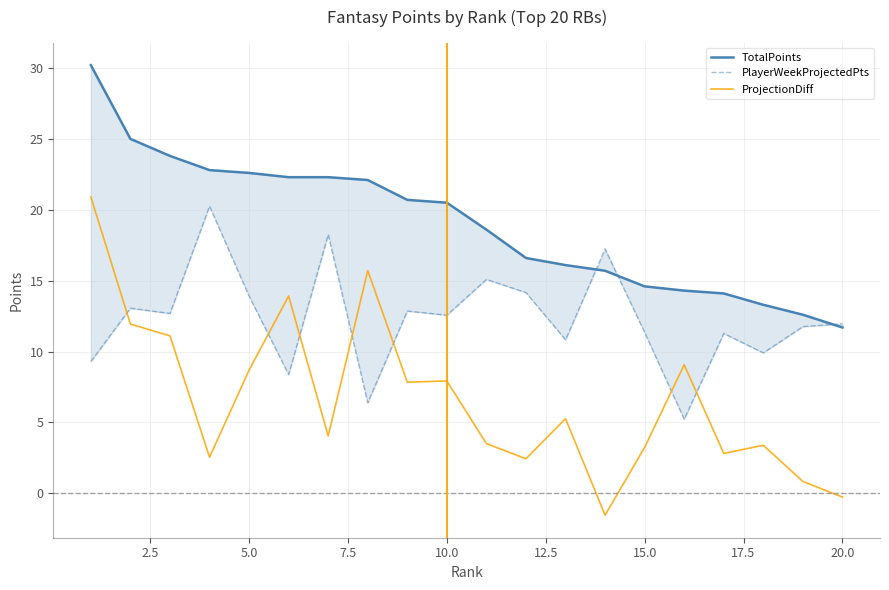

Is it true that PlayerWeekProjectedPts equals 2.7 at 12.5?

False